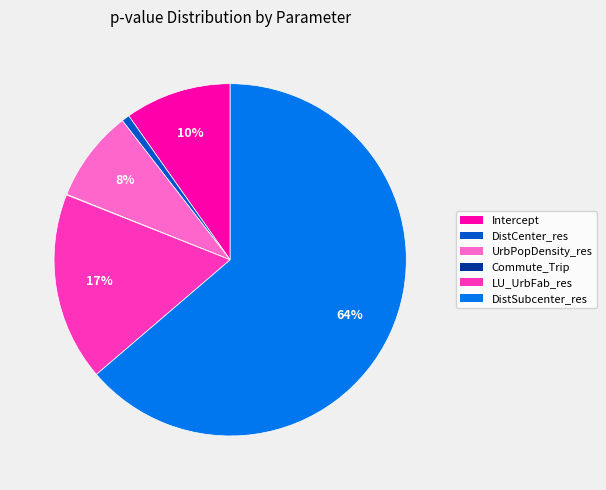

To the nearest percent, what portion does UrbPopDensity_res represent?

8%